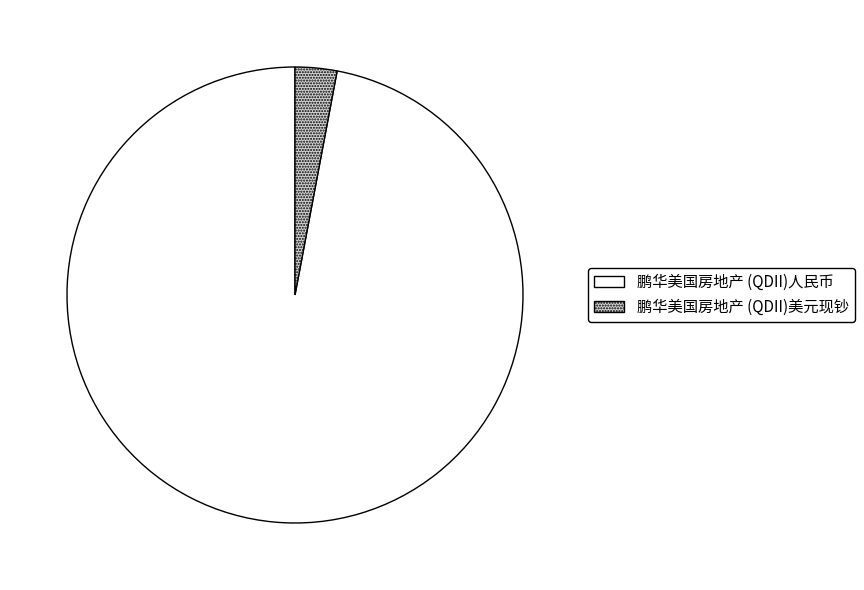

Rank the categories by value from highest to lowest.

鹏华美国房地产 (QDII)人民币, 鹏华美国房地产 (QDII)美元现钞